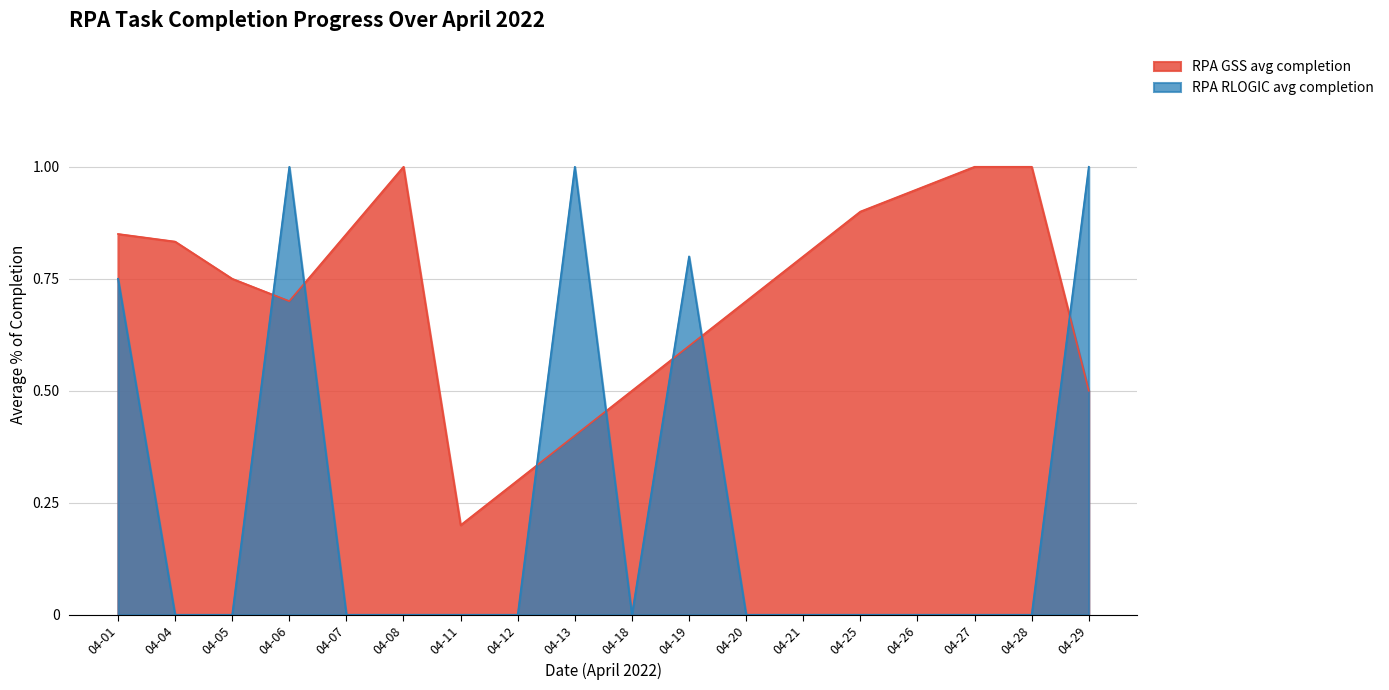

True or false: RPA GSS avg completion and RPA RLOGIC avg completion intersect in this chart.

True